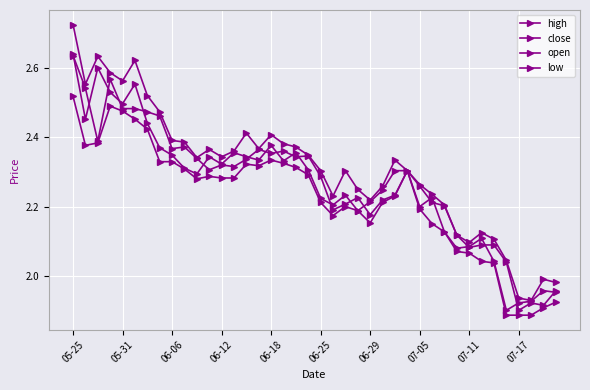

How many data points in close are above 2?

35